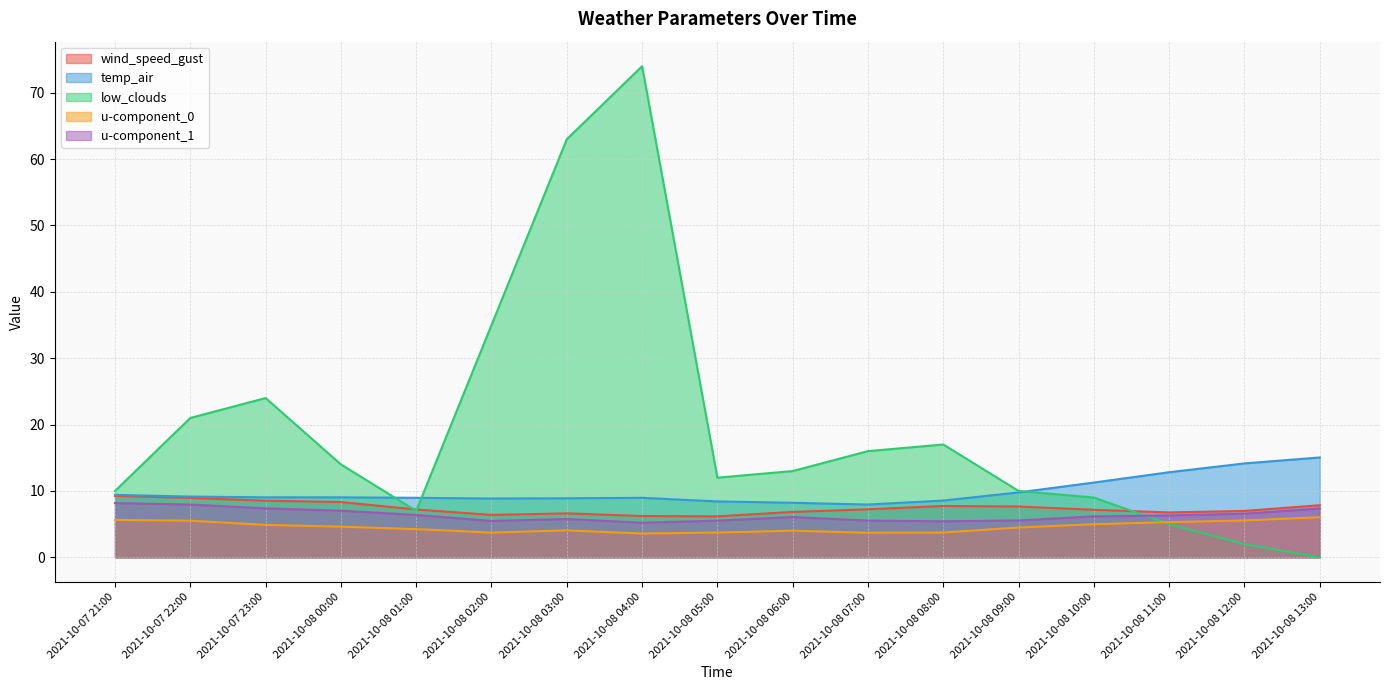

Where do low_clouds and temp_air first cross each other?

2021-10-08 00:00 and 2021-10-08 01:00